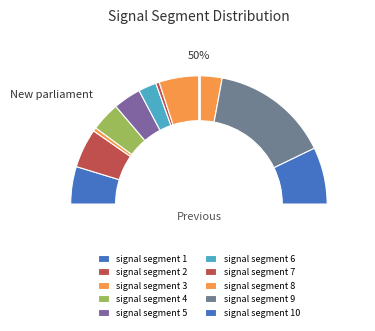

To the nearest percent, what is the difference between the signal segment 9 and signal segment 4 slice percentages?

23%